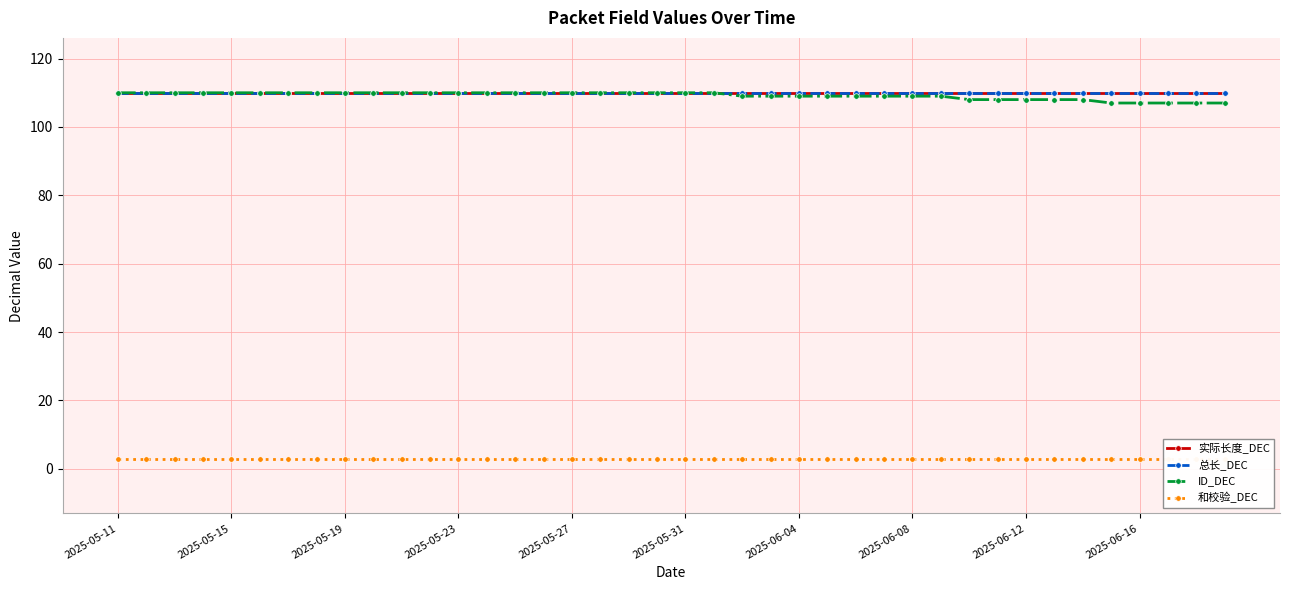

What position from the right is 39?

1